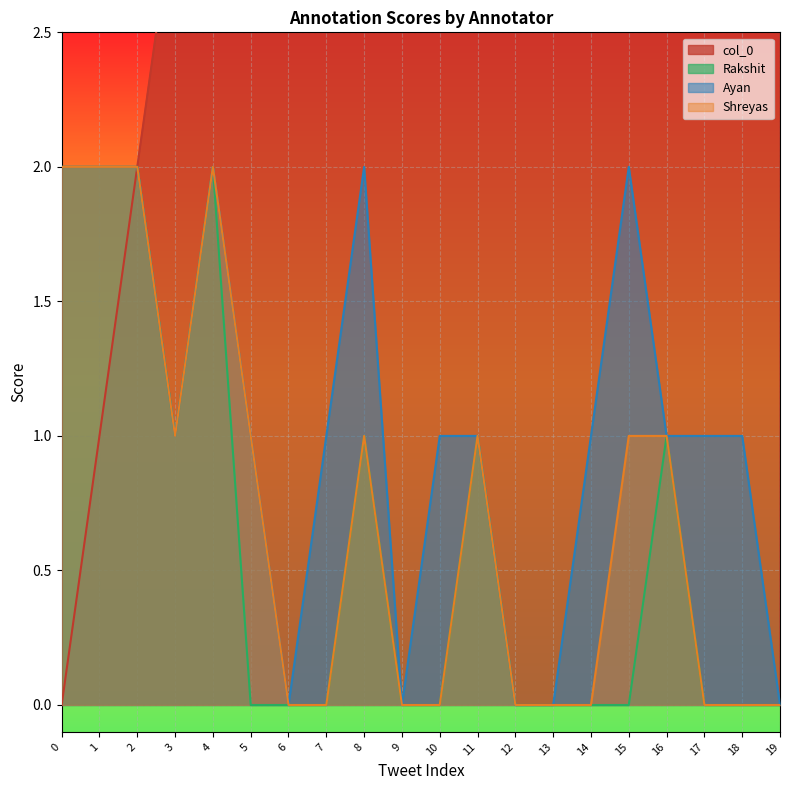

Which series has the largest total across all categories?

col_0